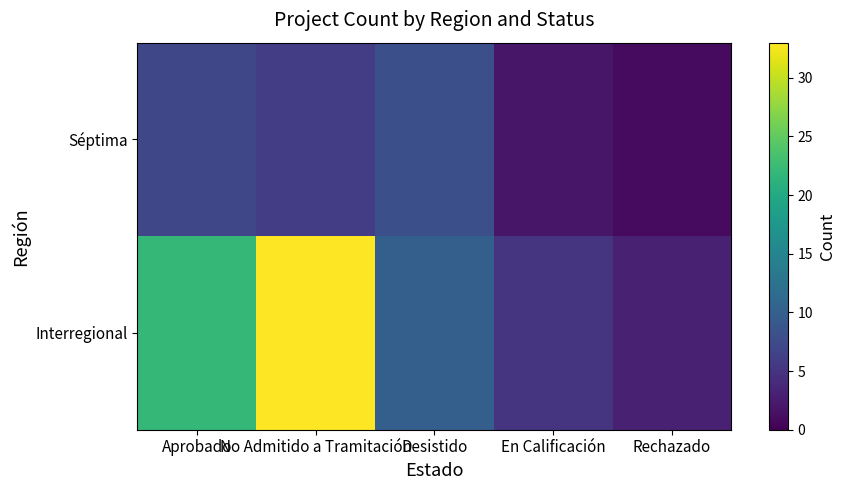

Which series has the largest total across all categories?

Interregional